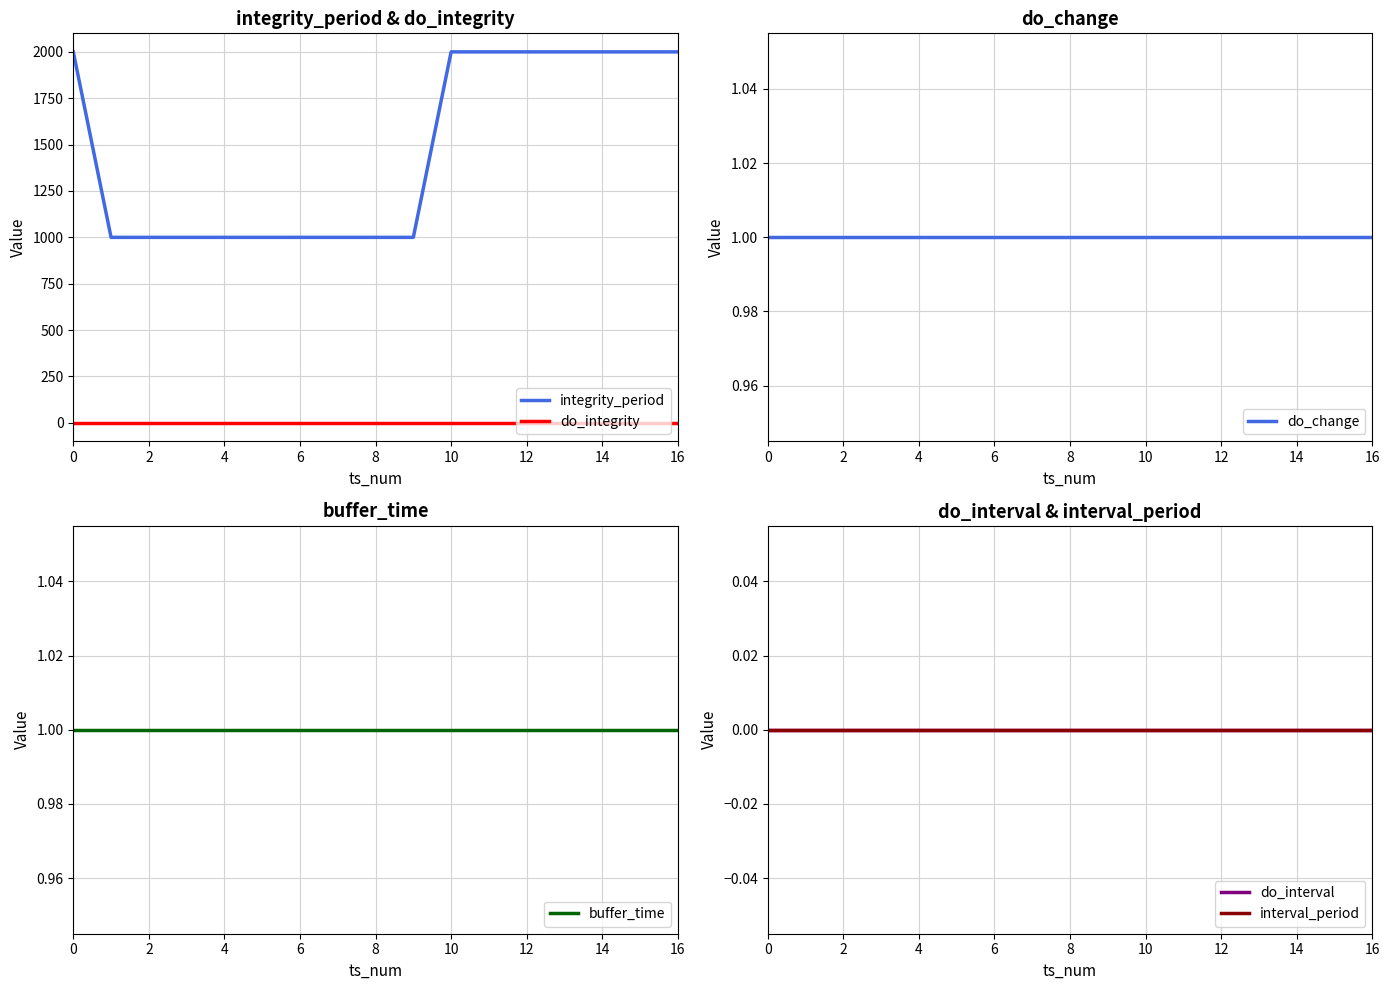

What is the minimum value for integrity_period?

1000